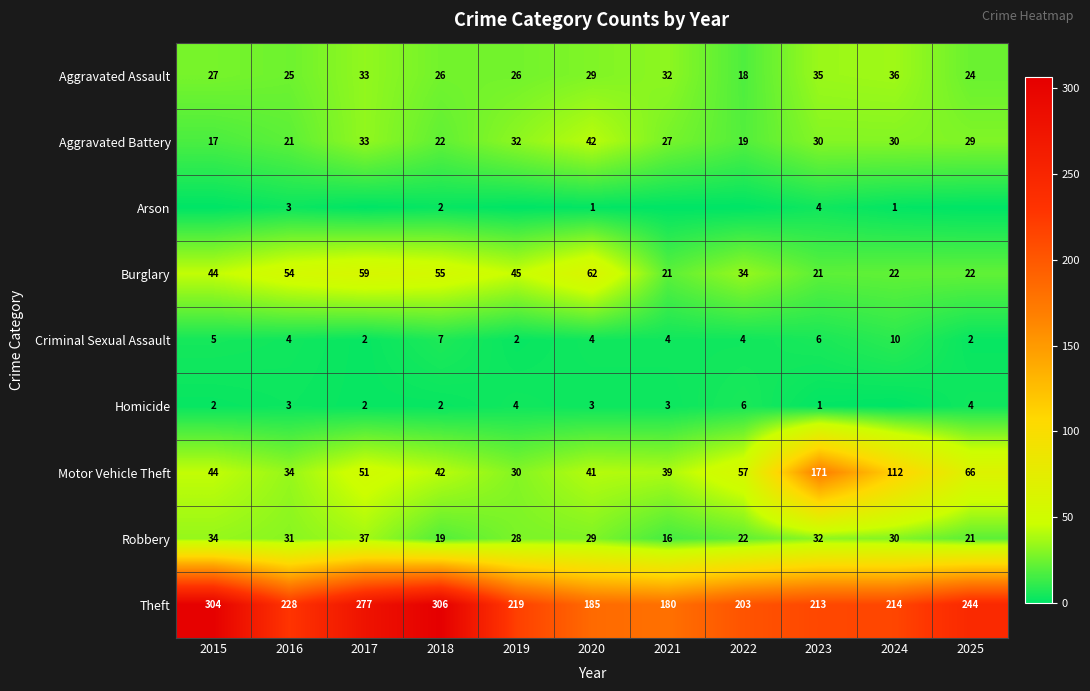

Is it true that Homicide equals 7 at 2019?

False